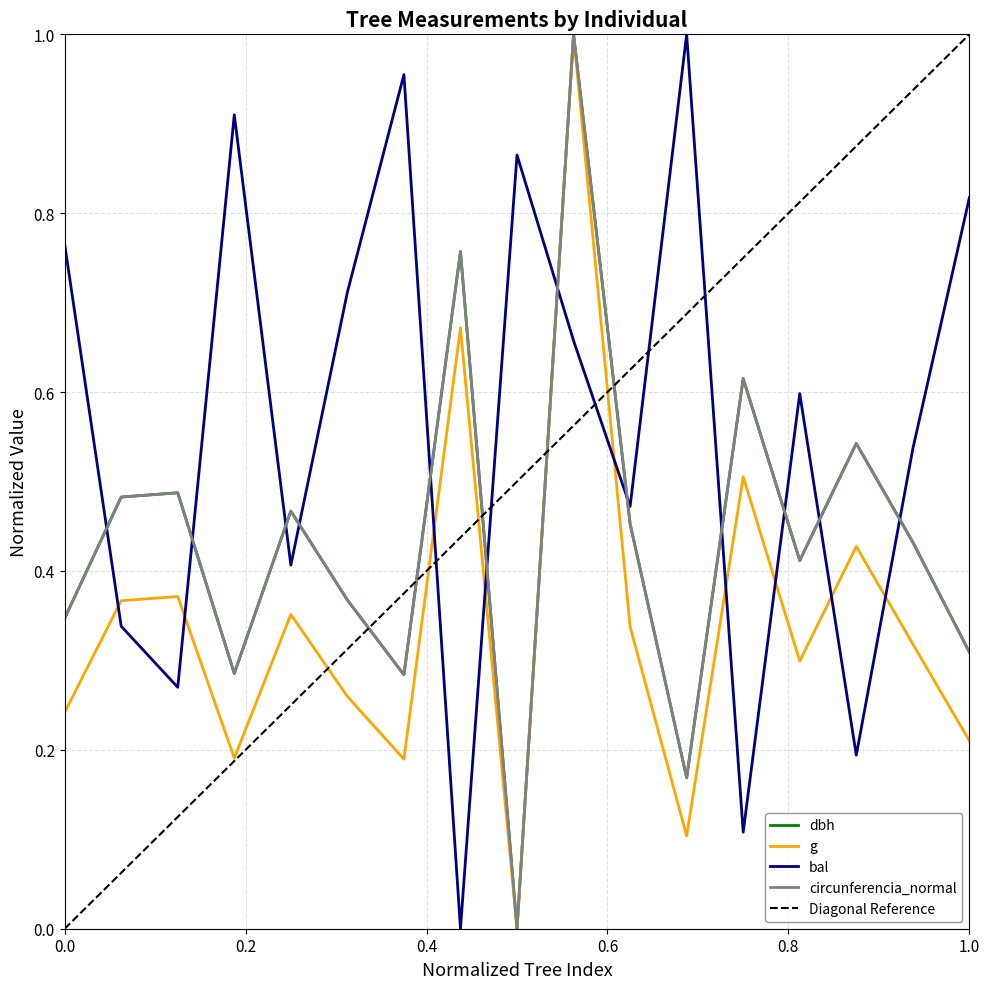

What is the sum of all circunferencia_normal values?

7.4